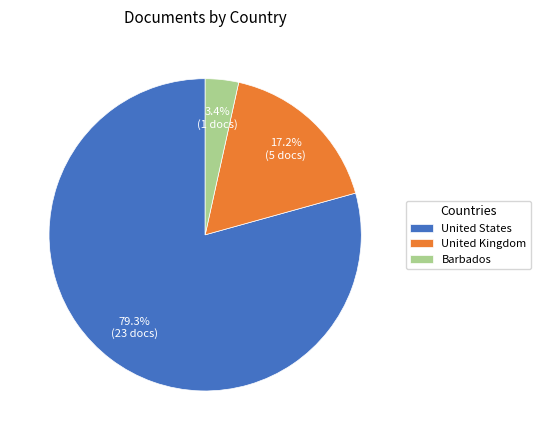

Between United Kingdom and Barbados, which is larger?

United Kingdom